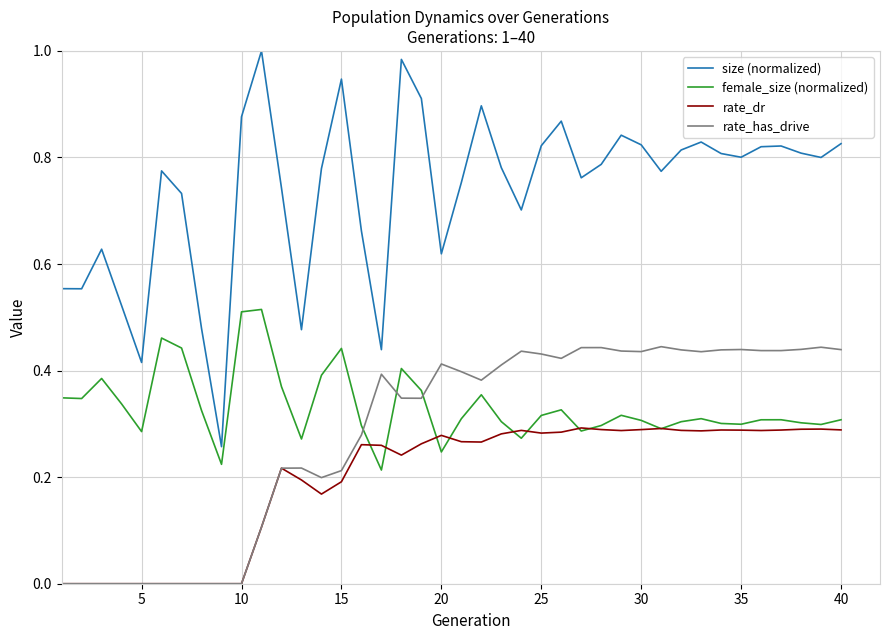

Which series has the widest spread of values?

size (normalized)